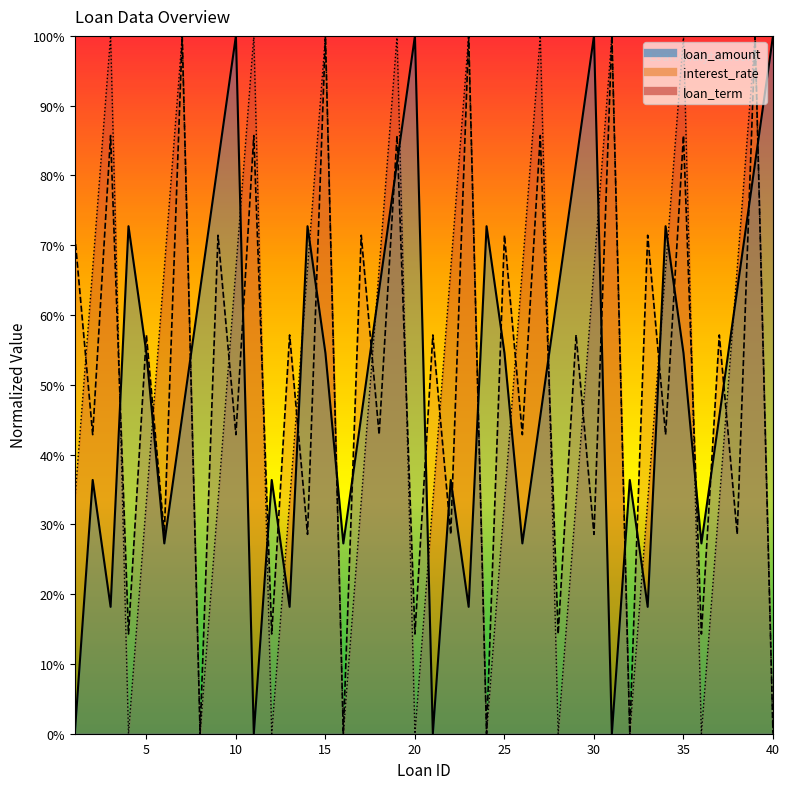

In loan_term, how many points are lower than both neighbors (excluding endpoints)?

9